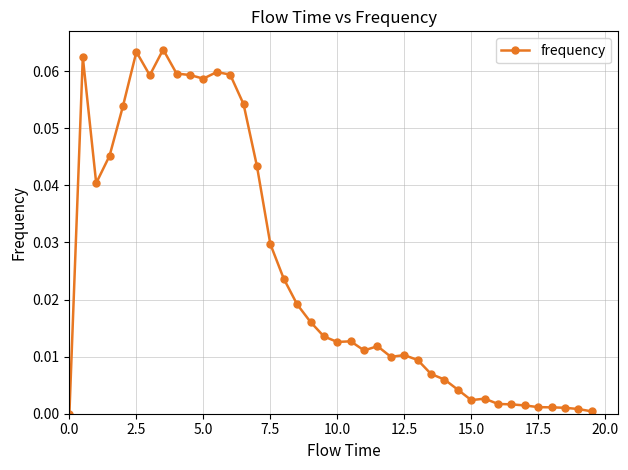

True or false: the data has more than 1 interior local peaks.

True